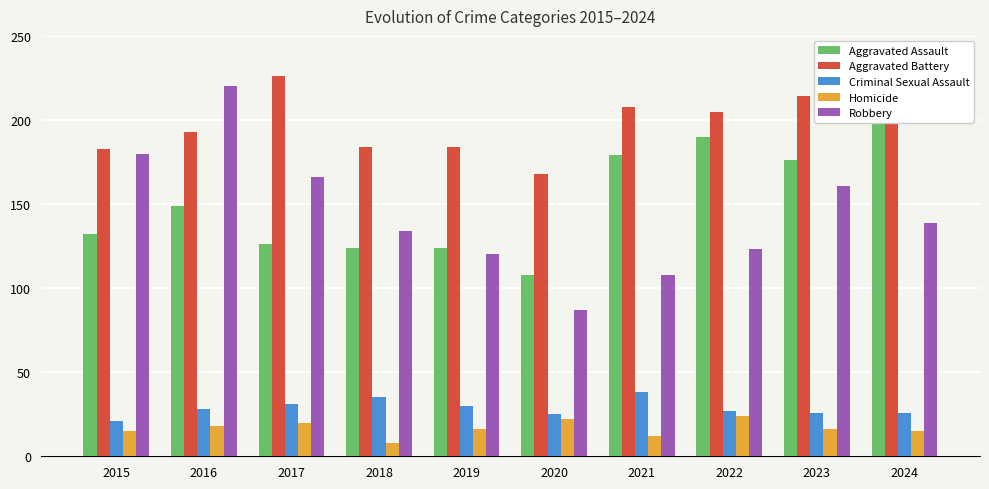

How many series are shown in this chart?

5